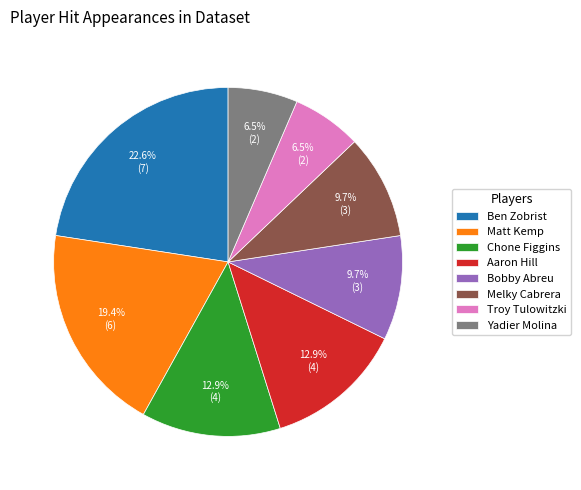

To the nearest percent, what percentage of the pie is Ben Zobrist?

23%